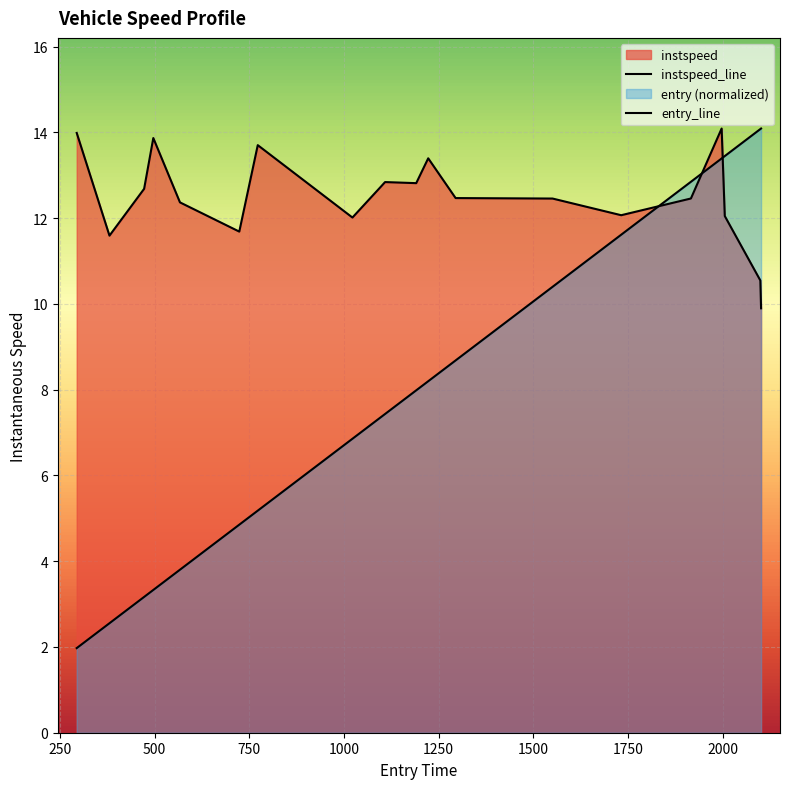

Which series has the widest spread of values?

entry